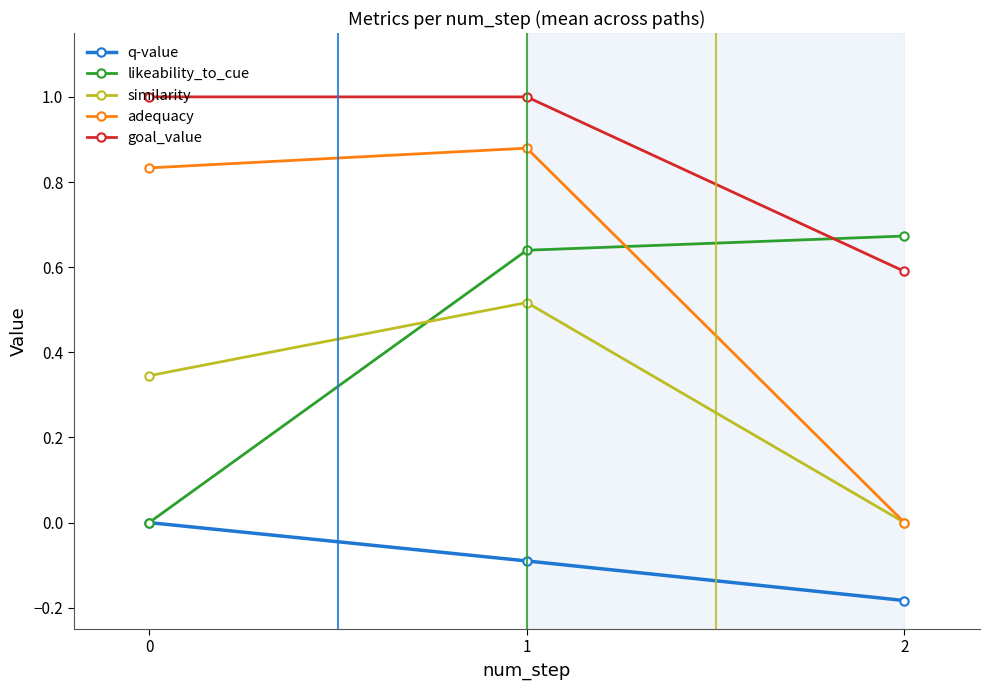

How many values in the q-value series are below 0?

2